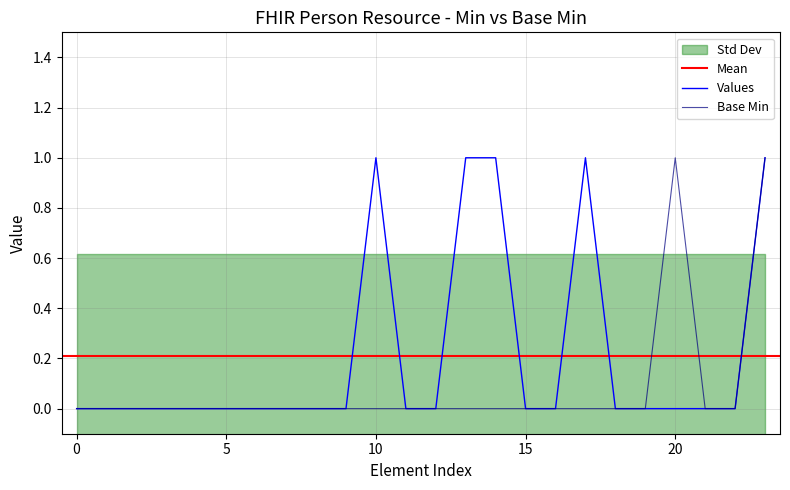

Does the chart have visible grid lines?

Yes